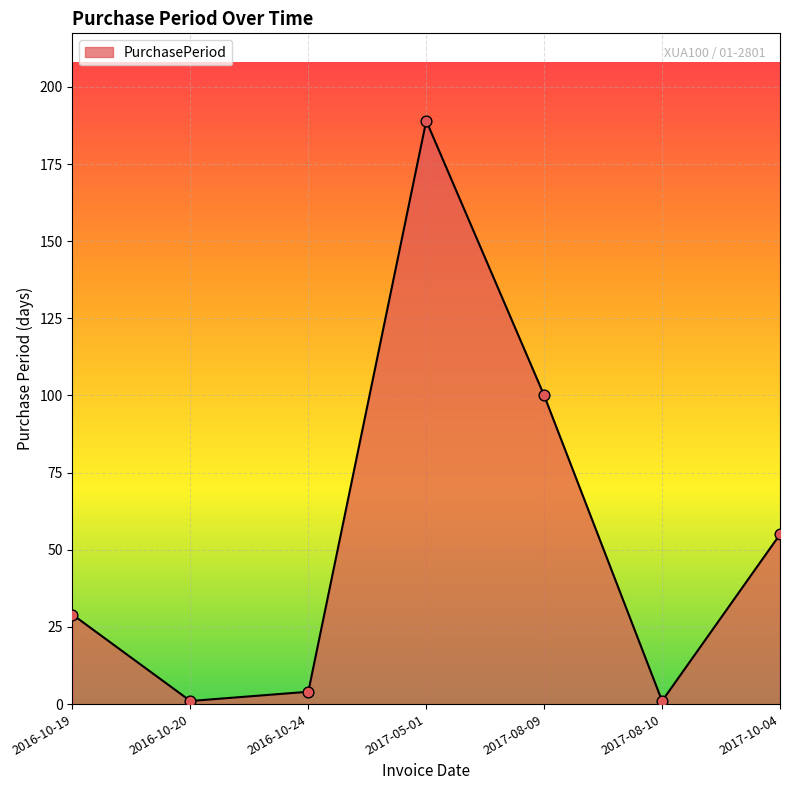

What is the change in value from 2016-10-19 to 2017-08-10?

-28